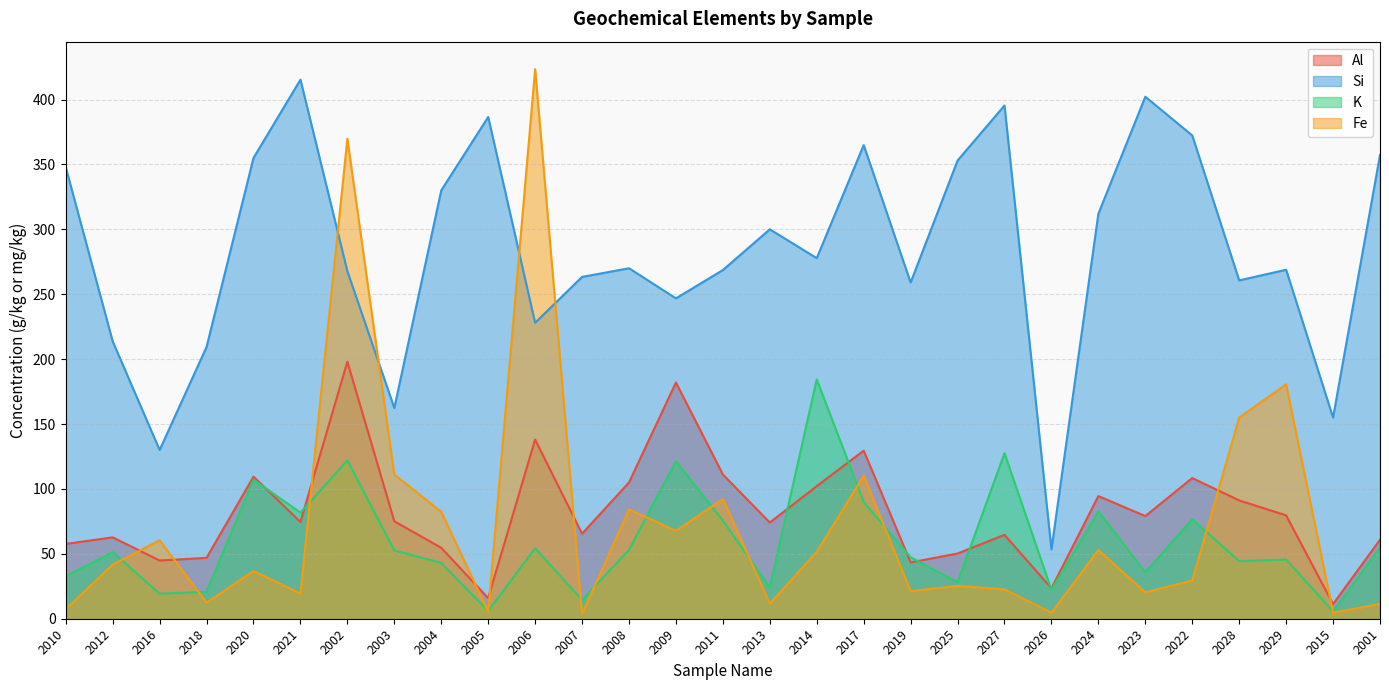

At which label does K first exceed 51?

2012